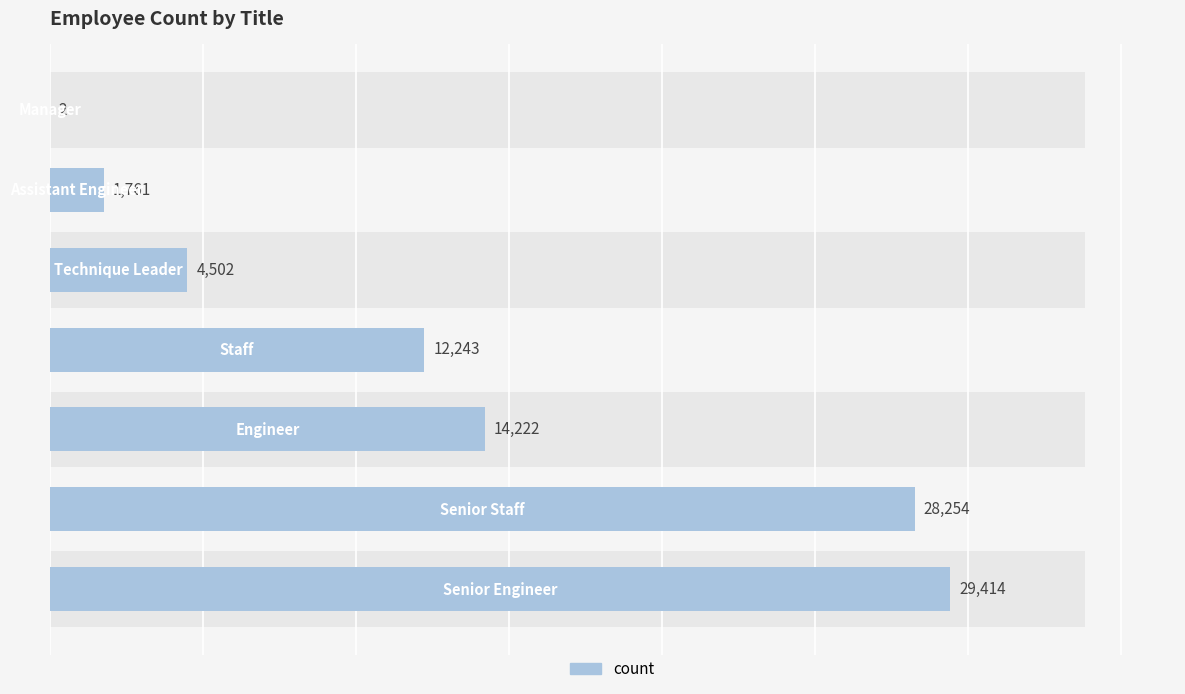

Are the bars horizontal?

Yes